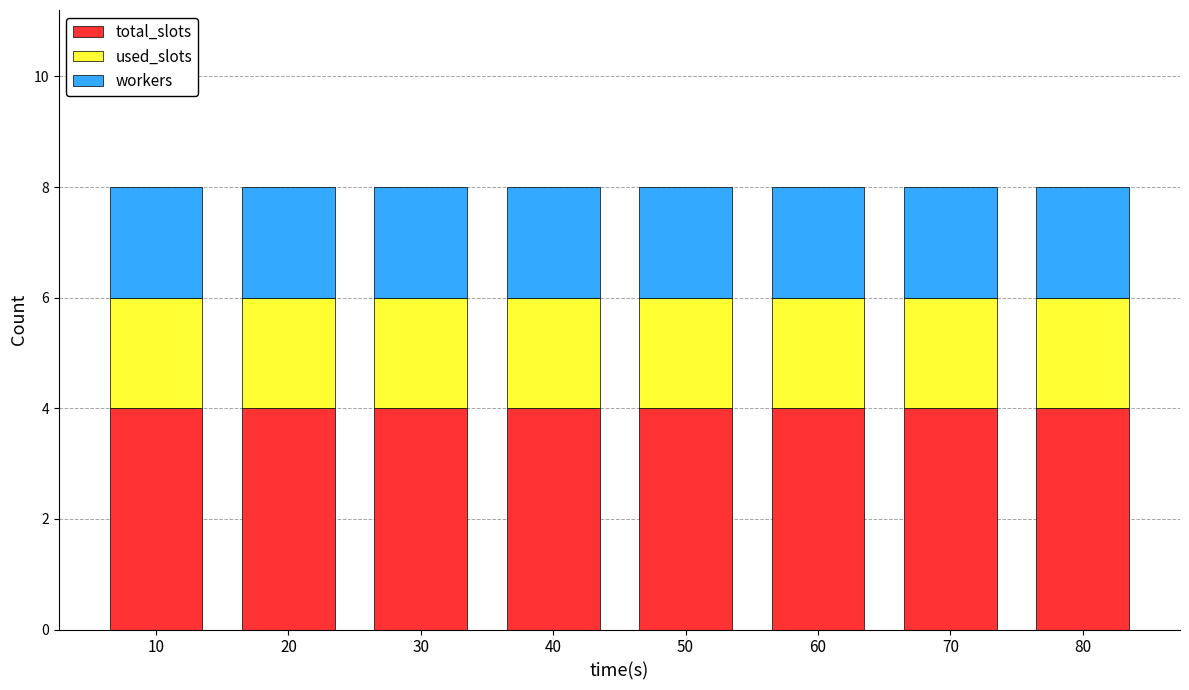

True or false: total_slots has a value of 3 at 30.

False